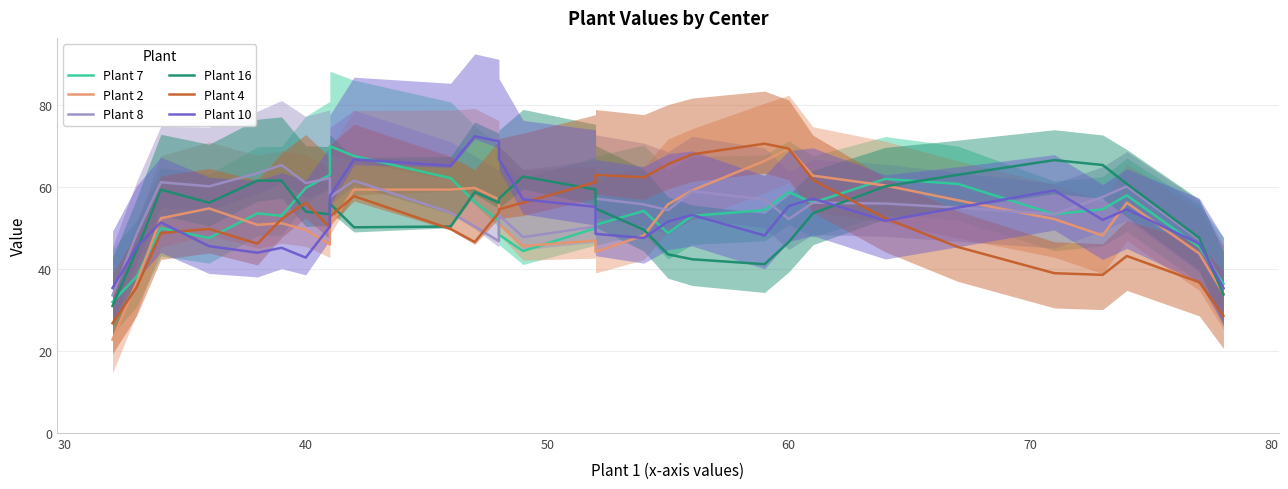

What is the difference between the maximum and minimum values in the Plant 10 series?

37.0